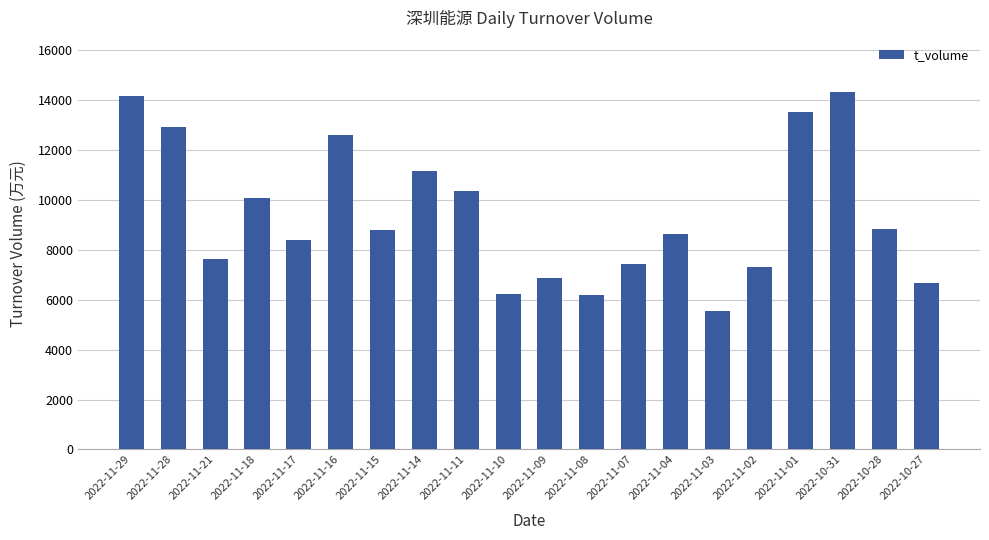

What is the label of the 5th bar from the right?

2022-11-02